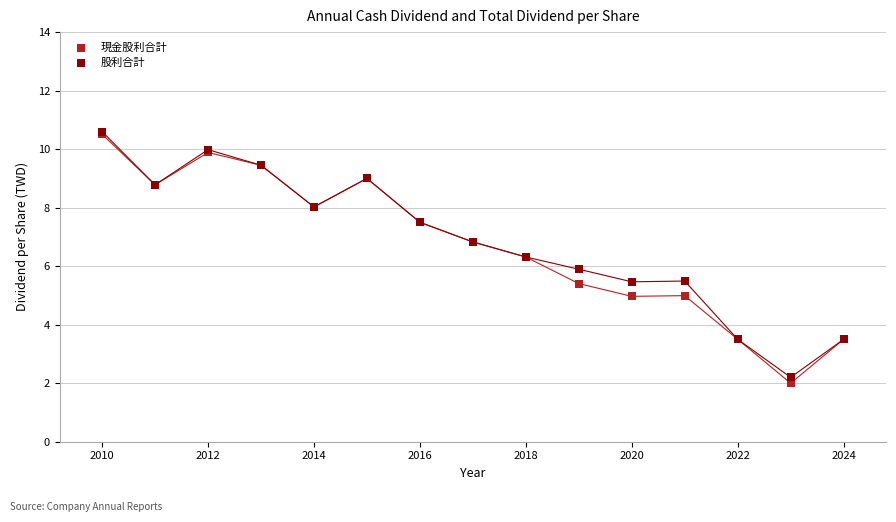

What are all the series names shown in the legend?

現金股利合計, 股利合計